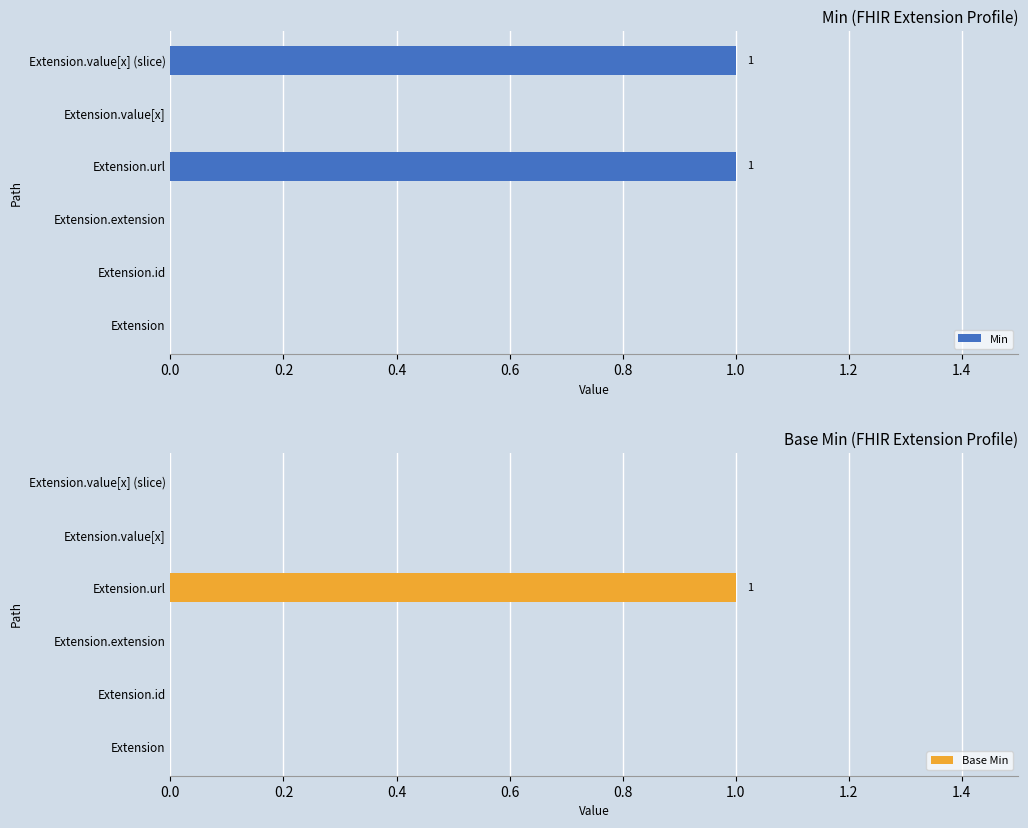

Does the chart contain any negative values?

No